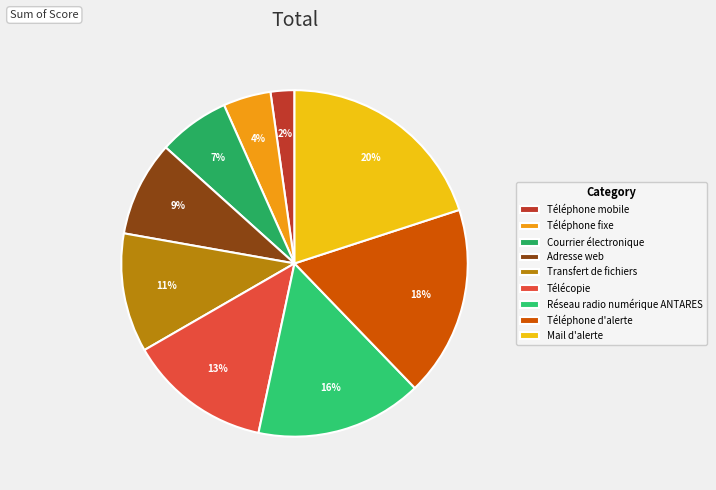

To the nearest percent, what portion does Réseau radio numérique ANTARES represent?

16%